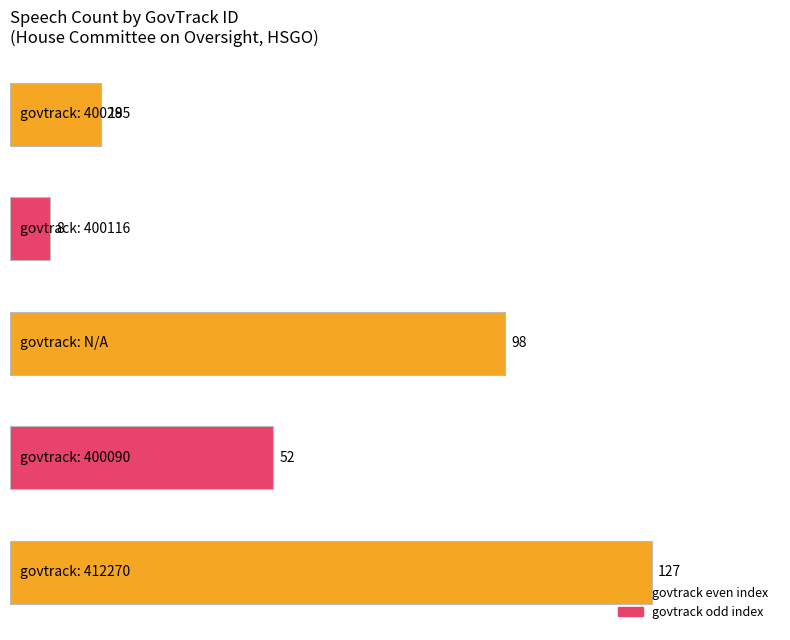

What is the difference between the maximum and minimum values?

119